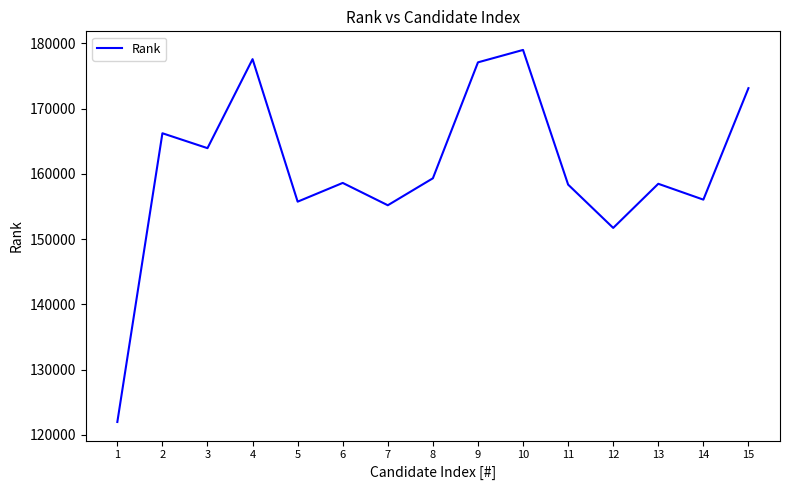

What is the difference between the second highest and second lowest values?

25861